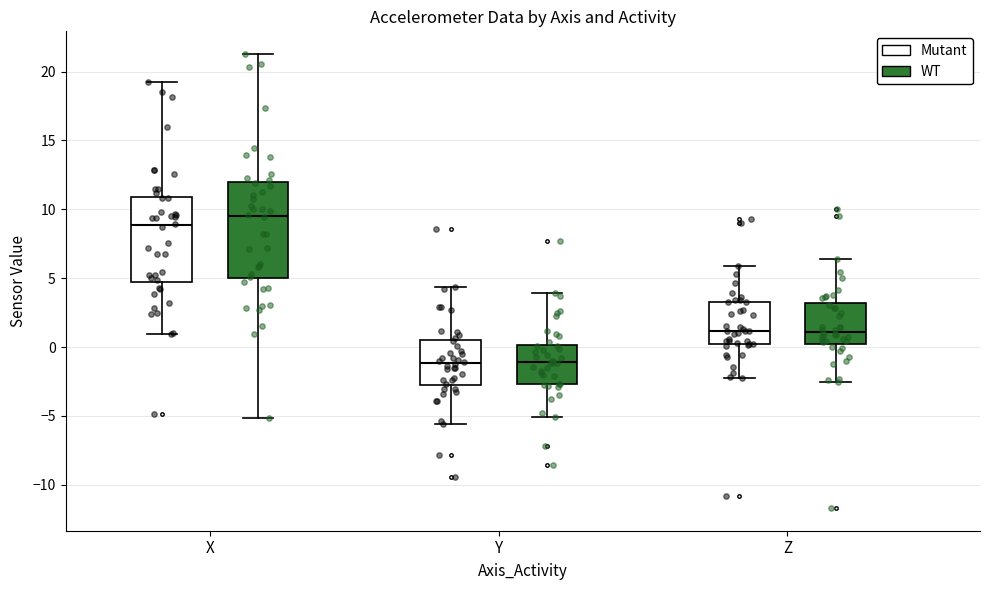

Where is the upper edge of the box for Y (WT) on the y-axis? The values are not printed on the chart, so give them approximately, as read against the axis.

0.0